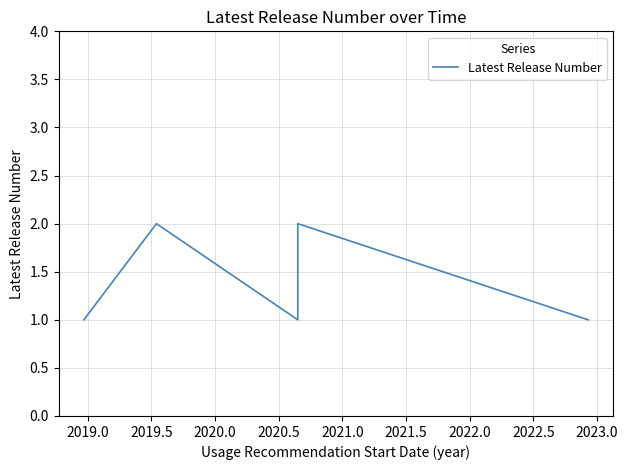

What is the greatest value displayed?

2